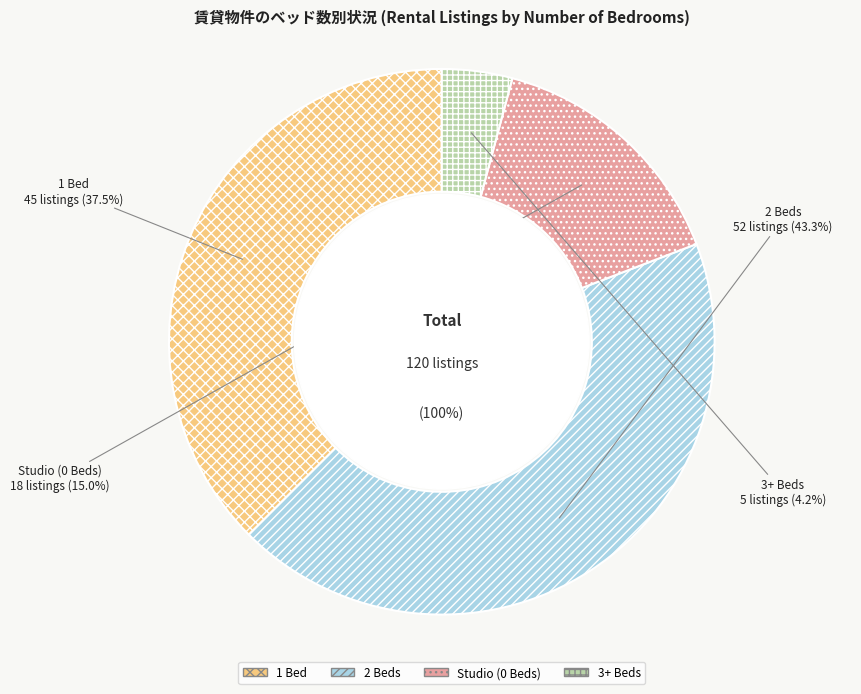

Does 3+ Beds account for over 50% of the chart?

No